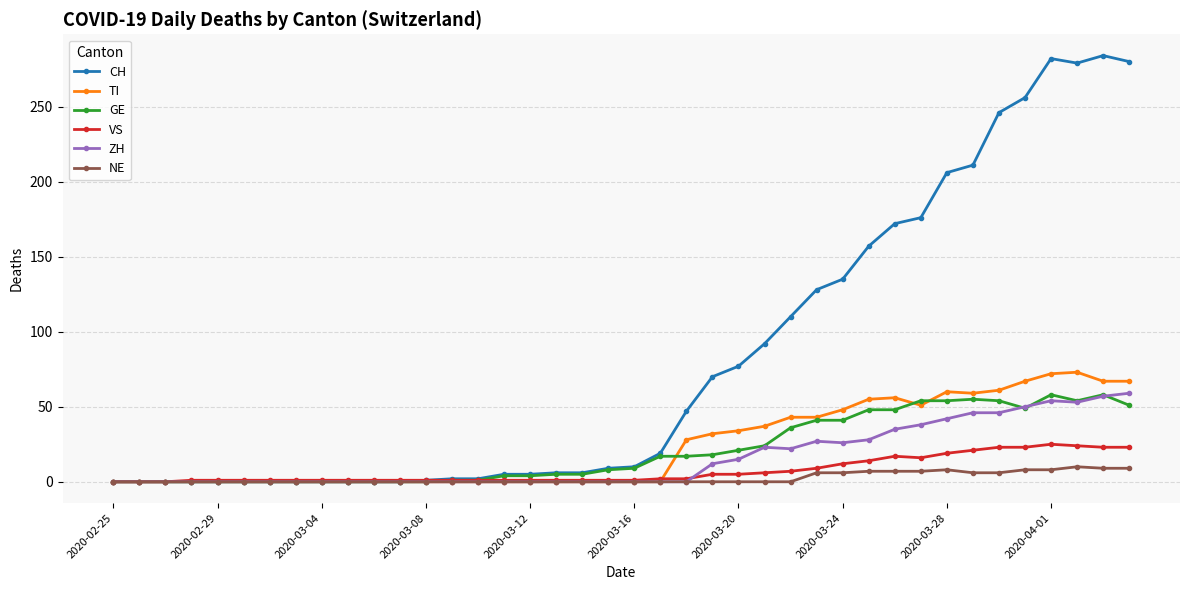

Count the number of data series in this chart.

6